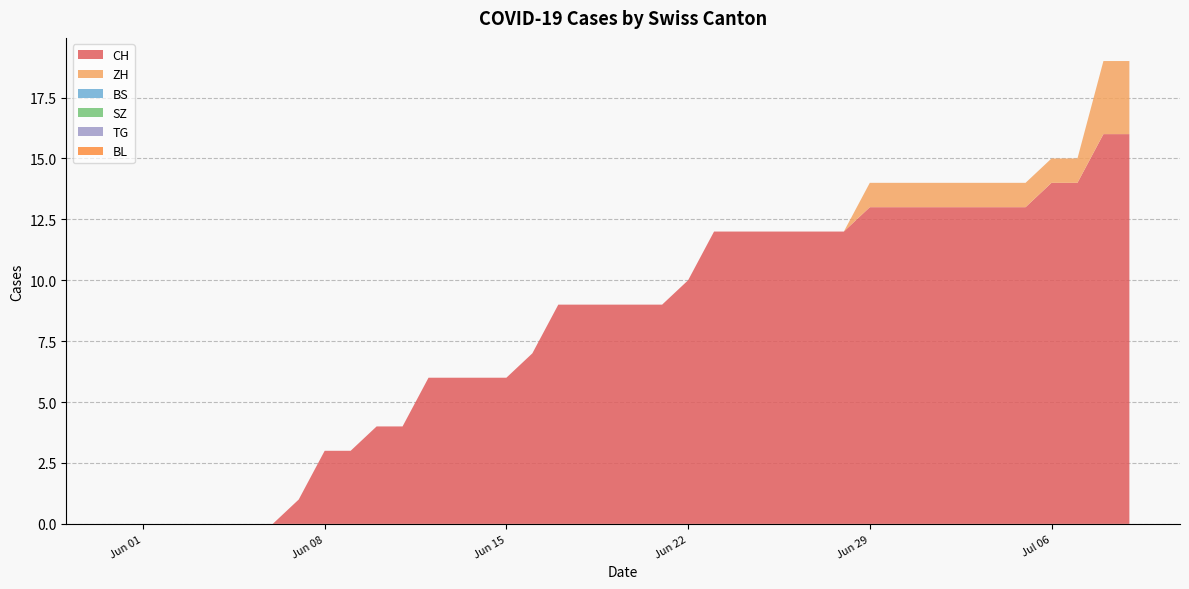

What is the sum of the CH values at 2020-06-25 and 2020-06-04?

12